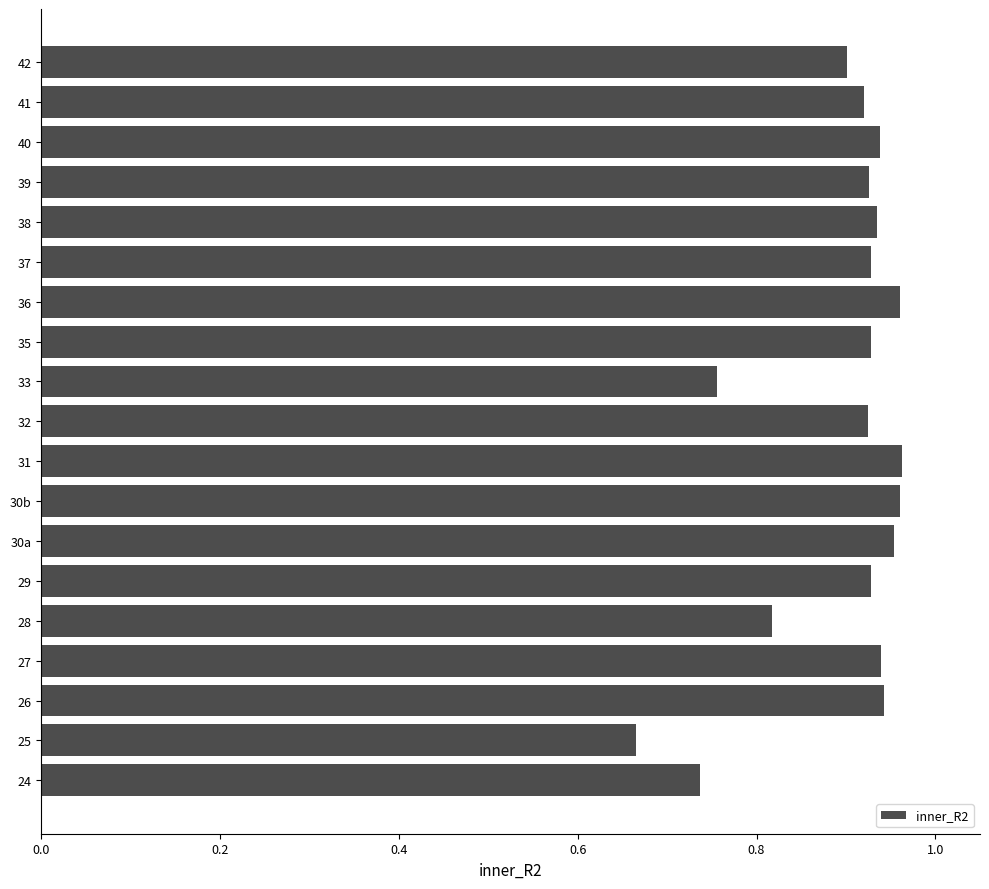

True or false: the data shows 0.9 at 27.

True